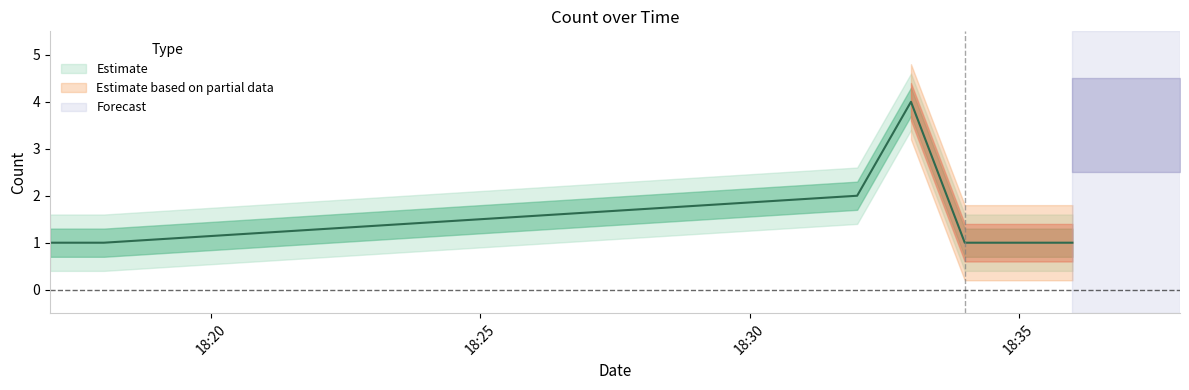

Reading left to right, extract all data points from this chart.

1	1	2	4	1	1